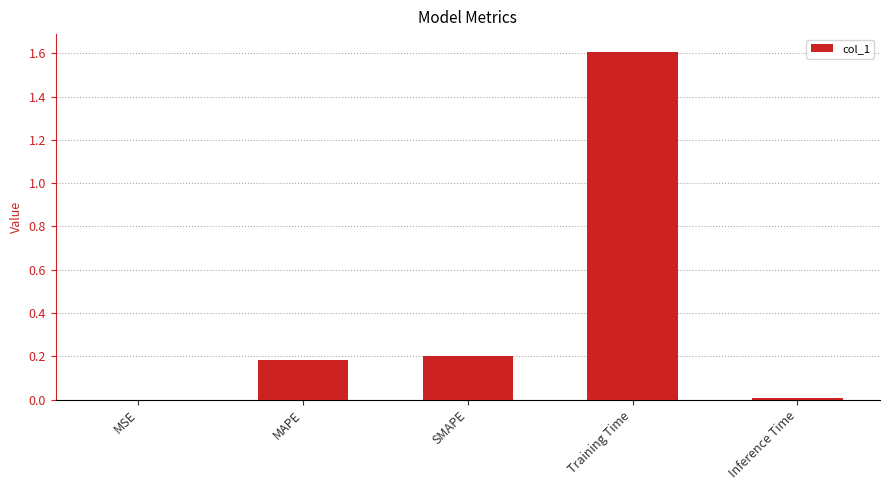

True or false: the data shows 0.0 at MSE.

True